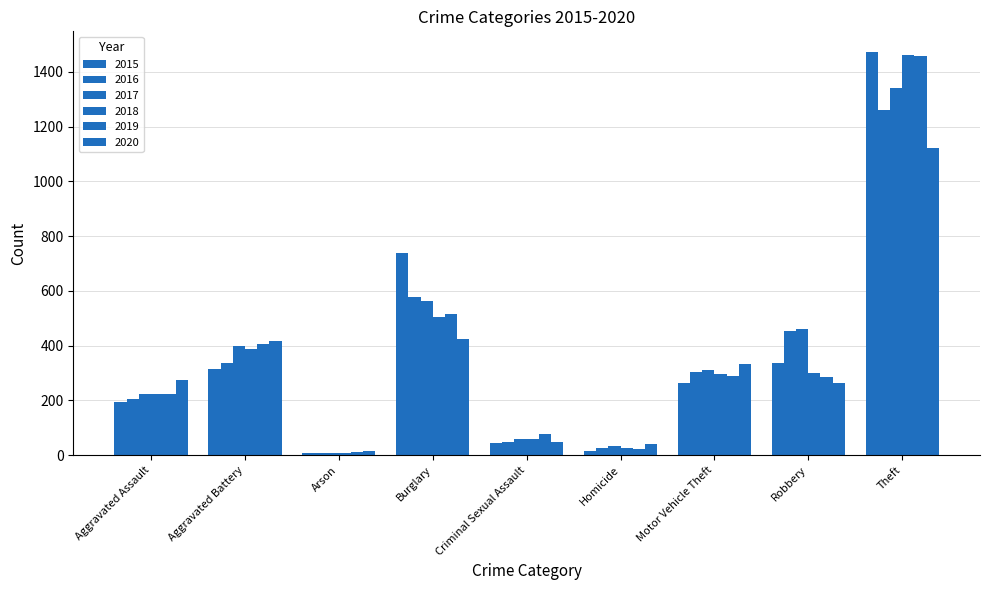

Which label corresponds to the smallest value in the chart?

Arson